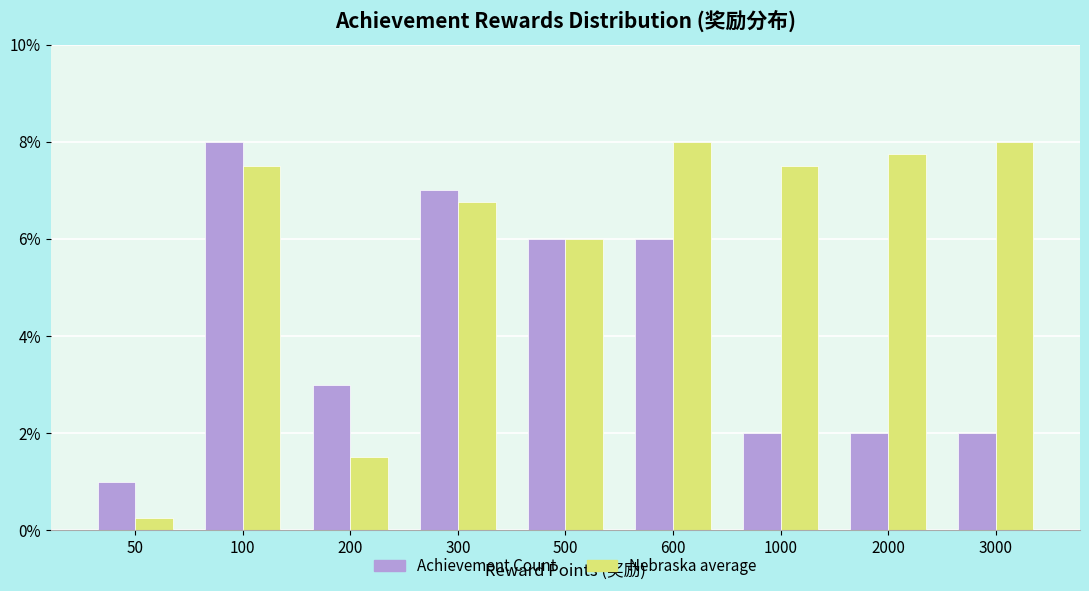

At which label is Nebraska average closest to 4?

500